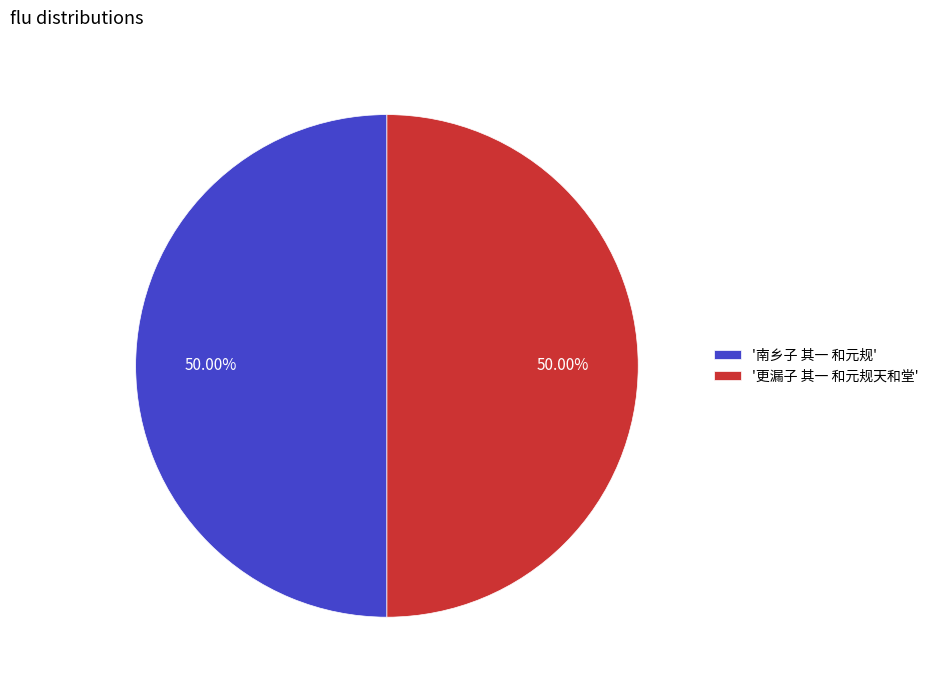

Is the sum of '南乡子 其一 和元规' and '更漏子 其一 和元规天和堂' greater than half?

Yes